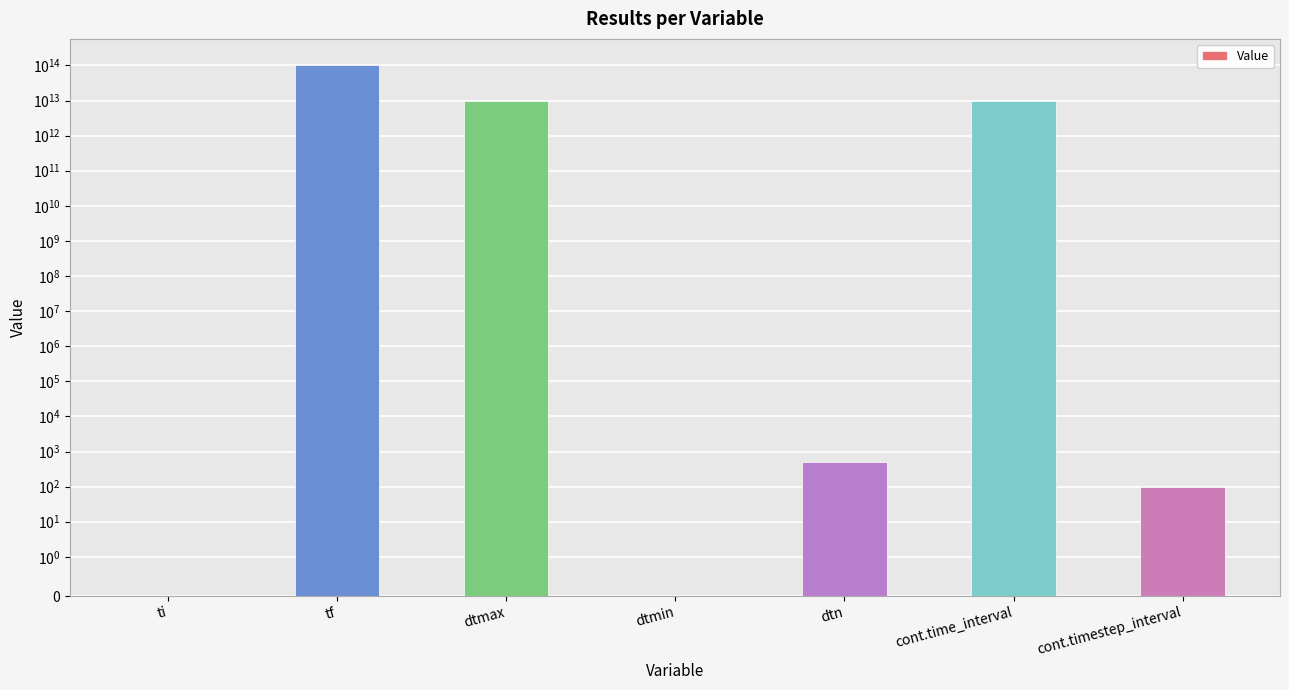

What is the label of the 4th bar from the left?

dtmin